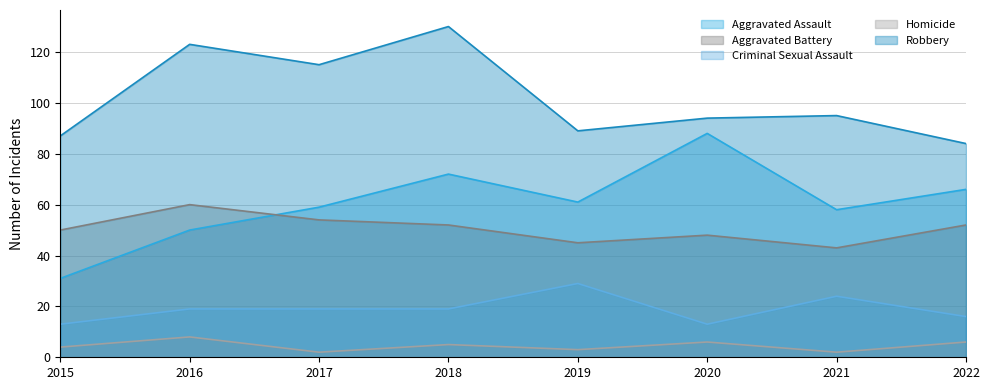

True or false: Aggravated Battery and Homicide intersect in this chart.

False